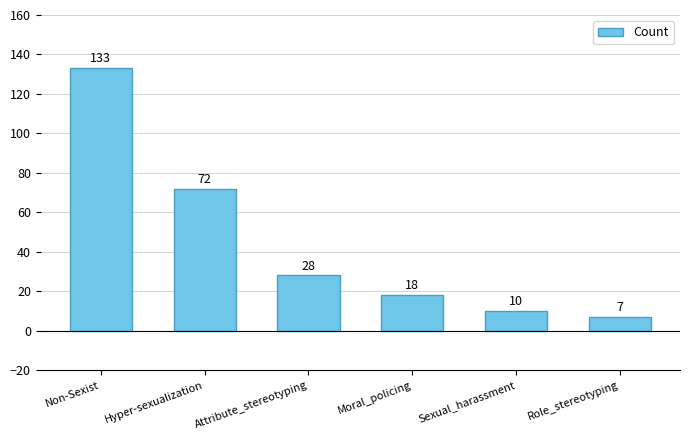

Approximately how many times larger is the value at Role_stereotyping compared to Non-Sexist?

0.1